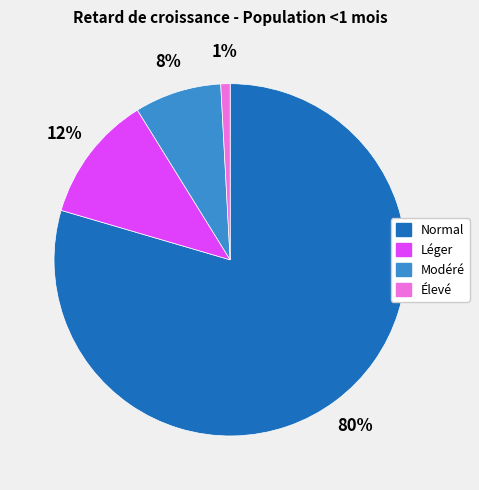

What percentage is the Léger slice, to the nearest percent?

12%